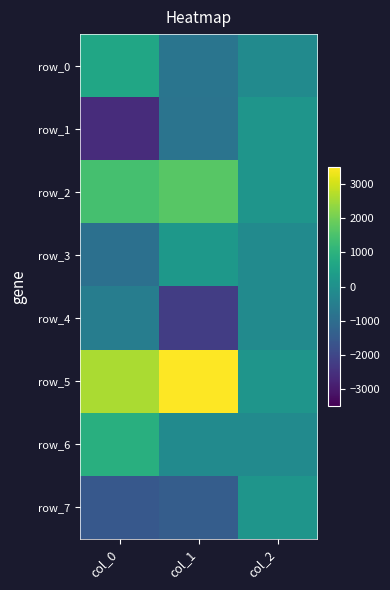

Reading left to right, extract all data points from this chart.

row_0: 648.0	-789.6	-154.1
row_1: -2602.4	-792.2	147.6
row_2: 1428.3	1674.6	156.0
row_3: -904.0	237.5	-160.1
row_4: -522.1	-2230.2	-153.7
row_5: 2602.5	3492.1	156.0
row_6: 909.3	-146.2	-141.0
row_7: -1559.4	-1445.9	149.4